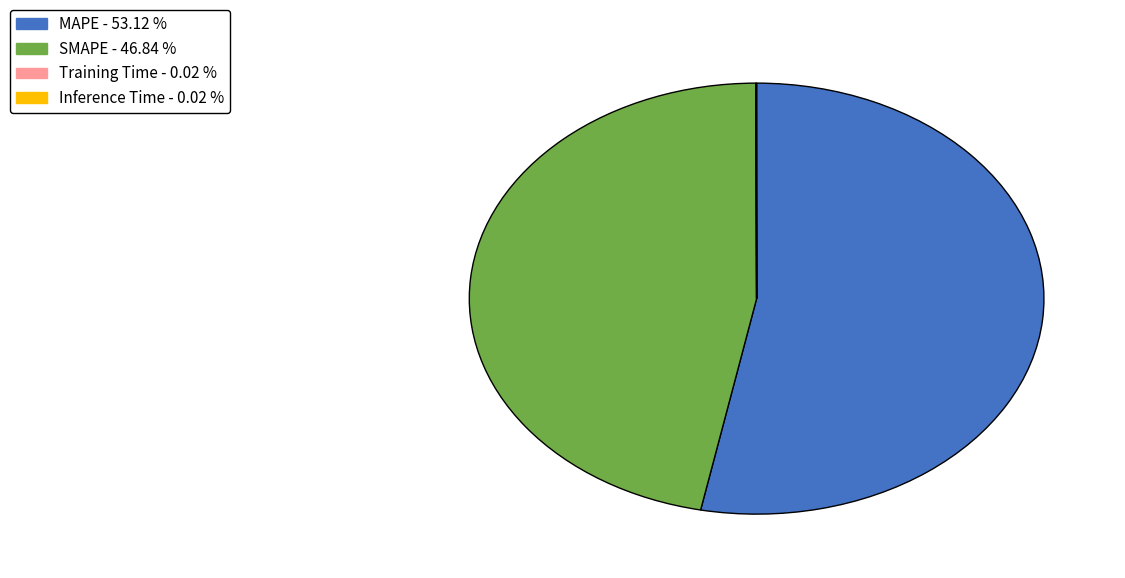

The SMAPE slice represents 36% of the pie. True or false?

False